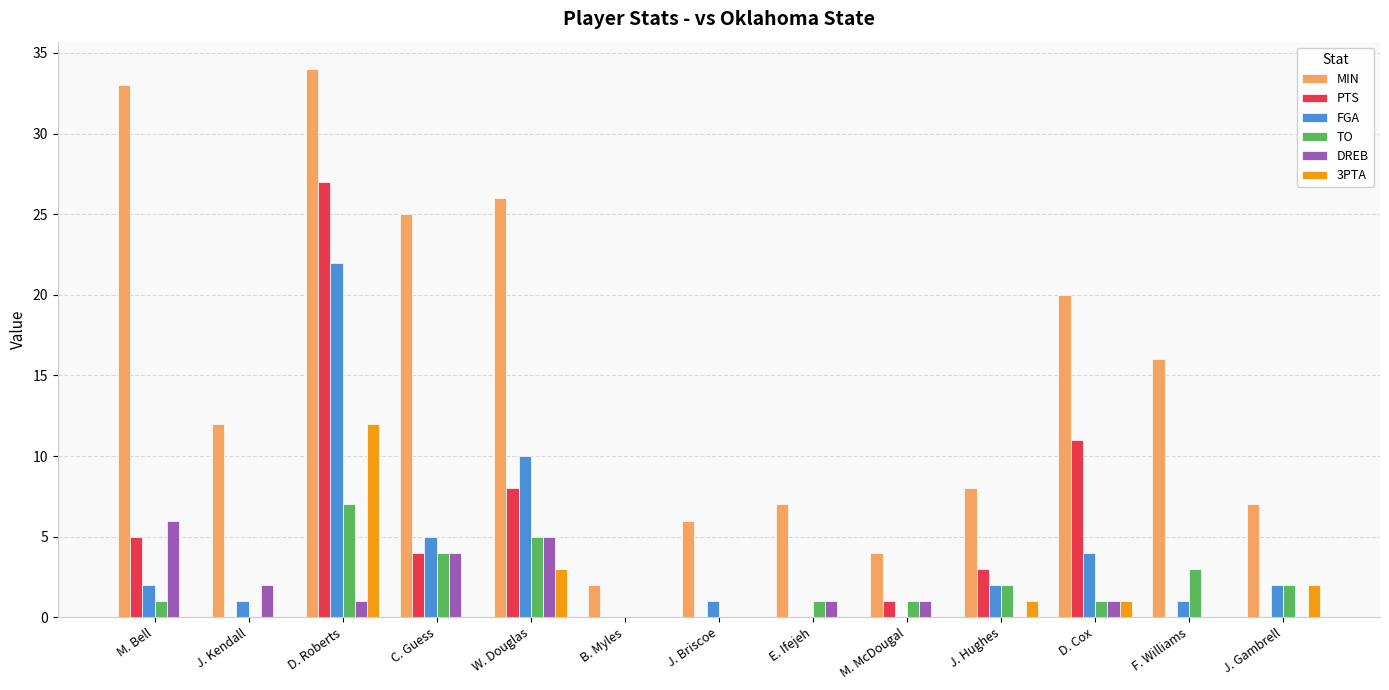

How many data points does each series have?

13